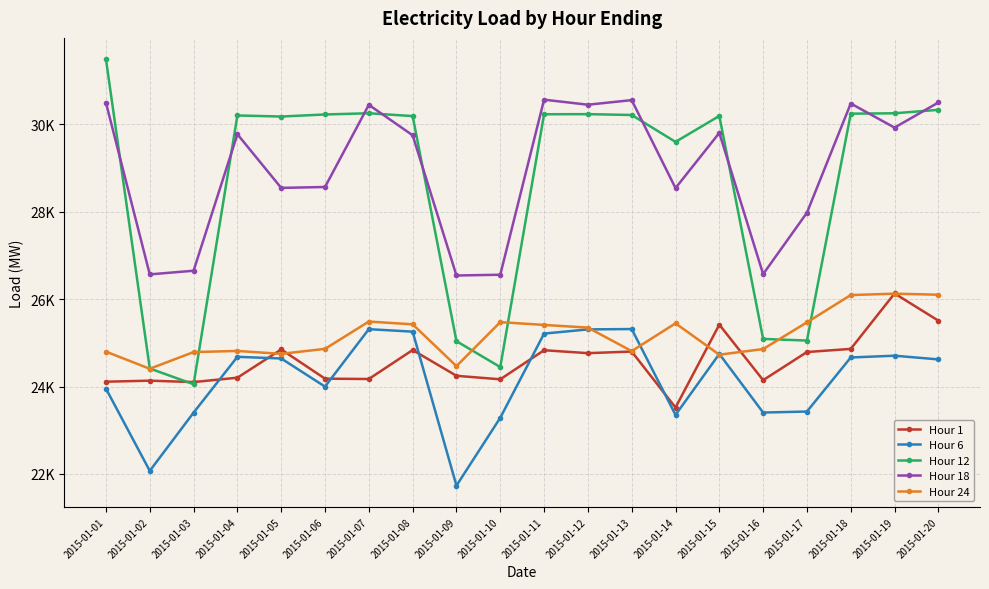

Is this an area chart (filled region under the line)?

No